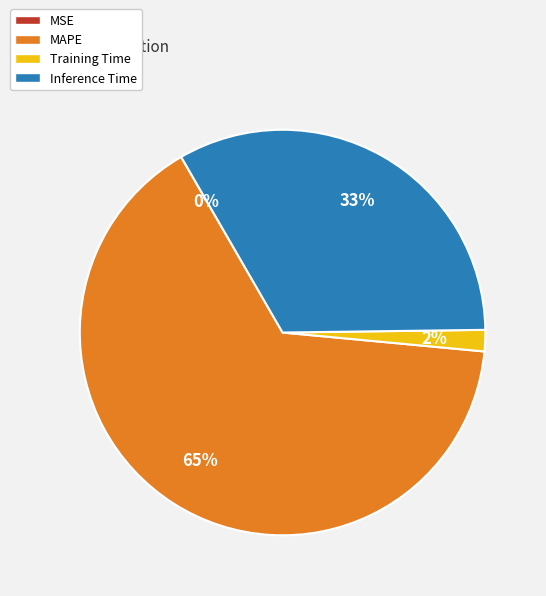

Is it true that MAPE is 65% of the pie?

True